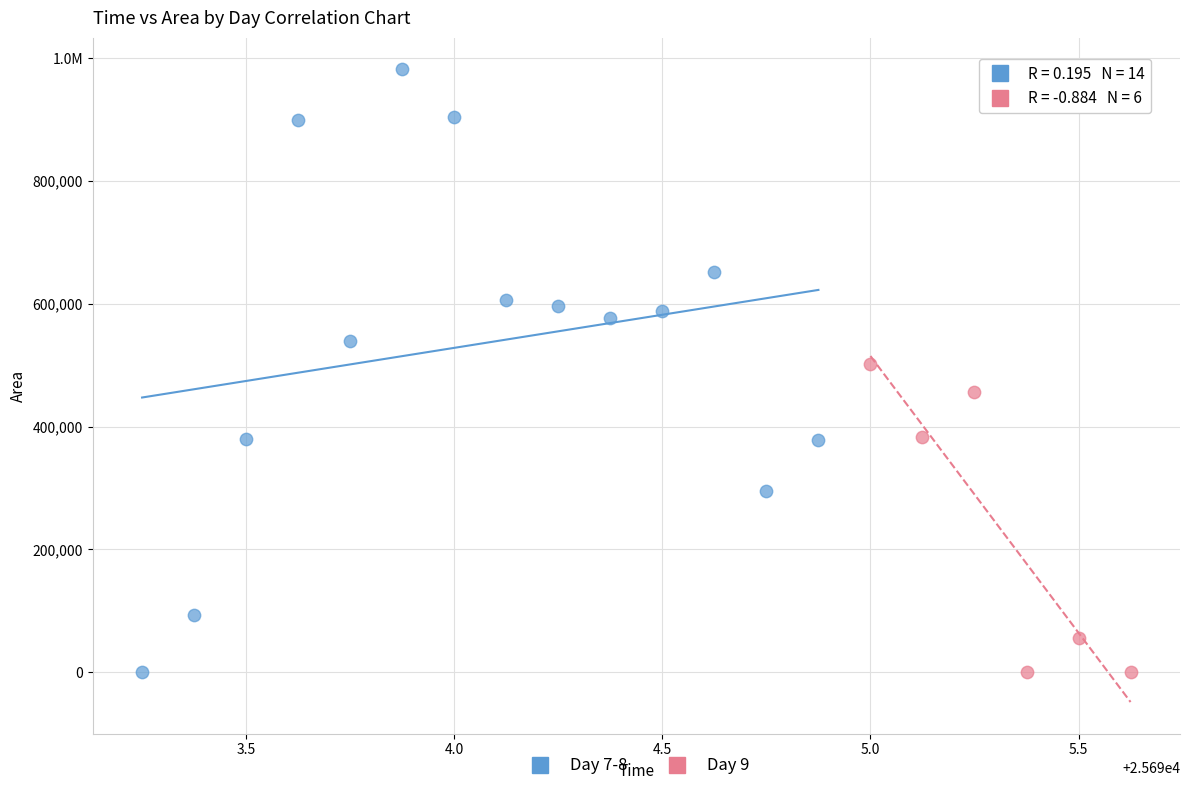

What are all the series names shown in the legend?

Day 7-8, Day 9